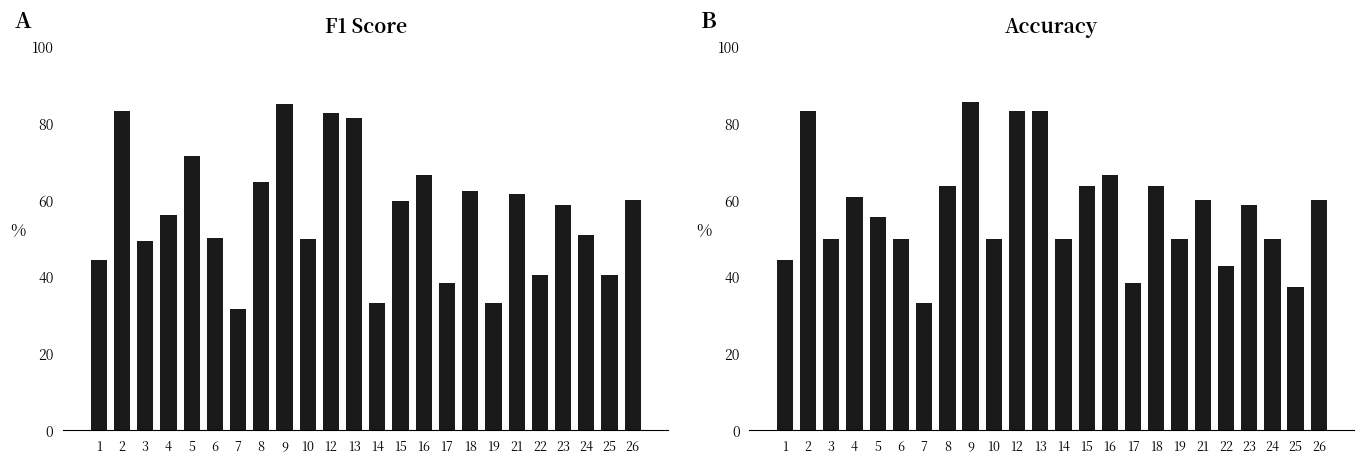

Is the value of accuracy at 15 greater than the value of f1 at 22?

Yes